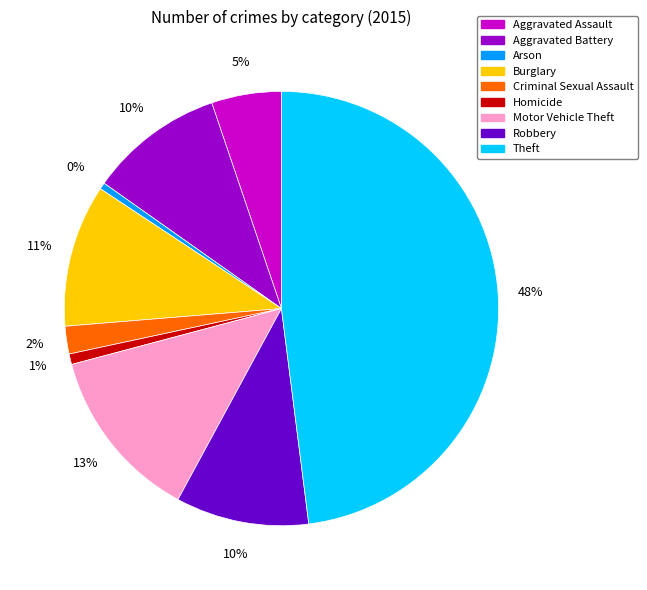

Which slice is the largest?

Theft